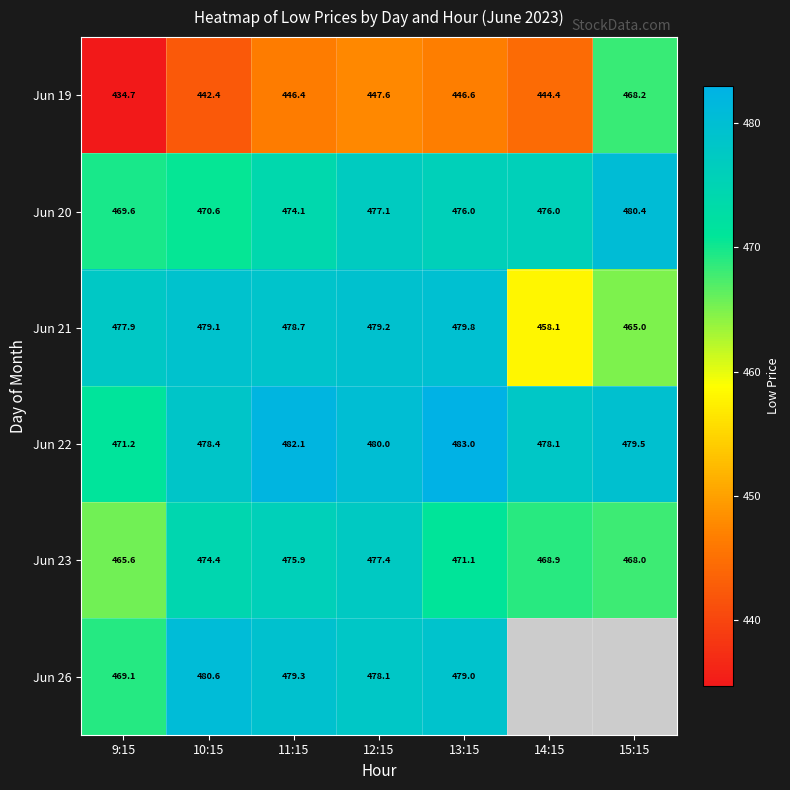

The Jun 19 series shows 444.4 at 14:15. True or false?

True